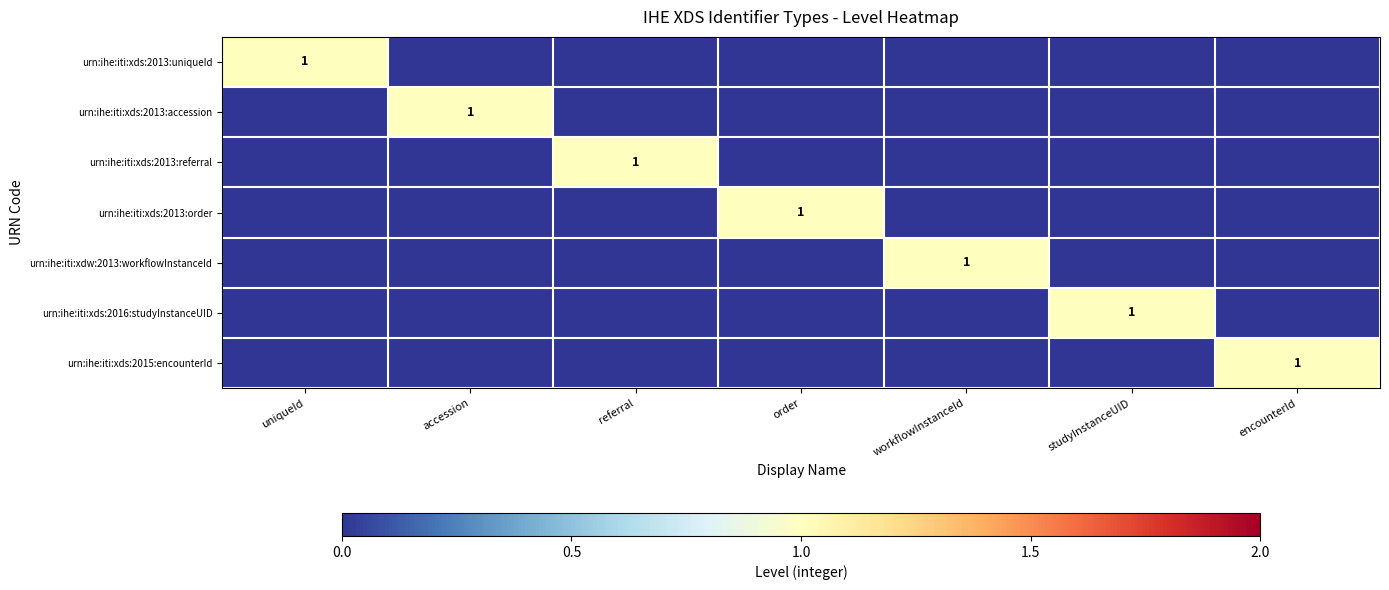

The value of urn:ihe:iti:xdw:2013:workflowInstanceId at workflowInstanceId is 2. True or false?

False